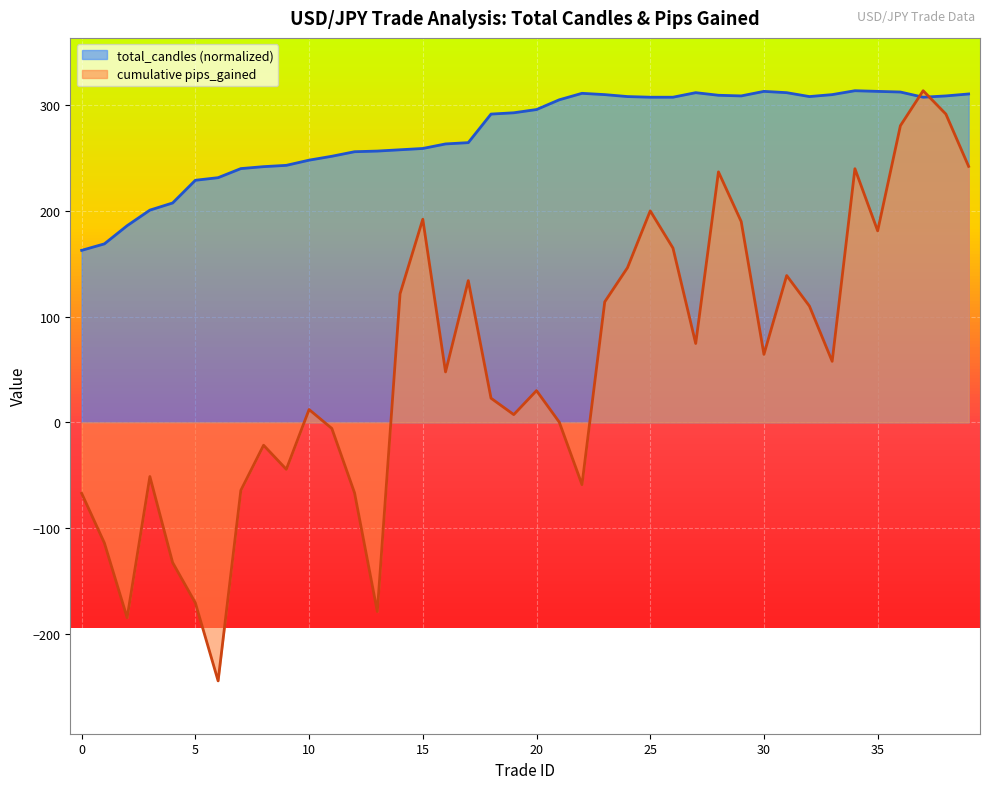

What is the greatest value displayed?

313.8